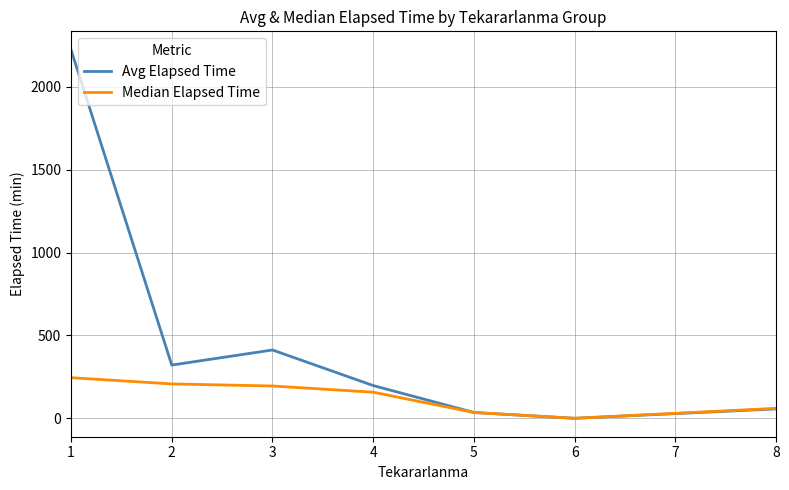

Is this an area chart (filled region under the line)?

No